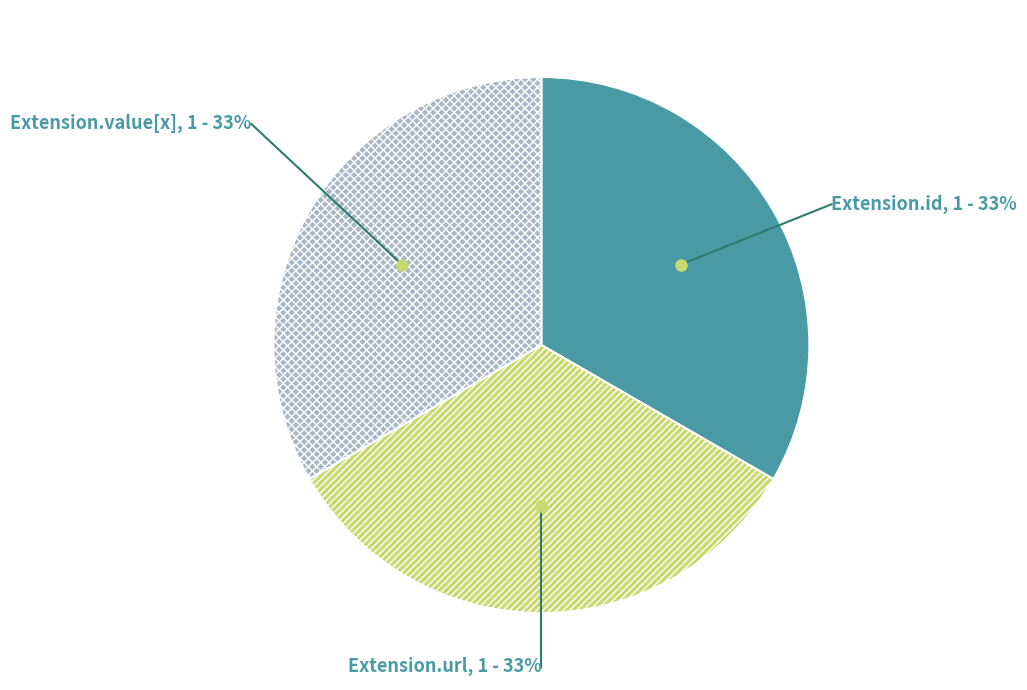

The Extension.value[x] slice represents 26% of the pie. True or false?

False